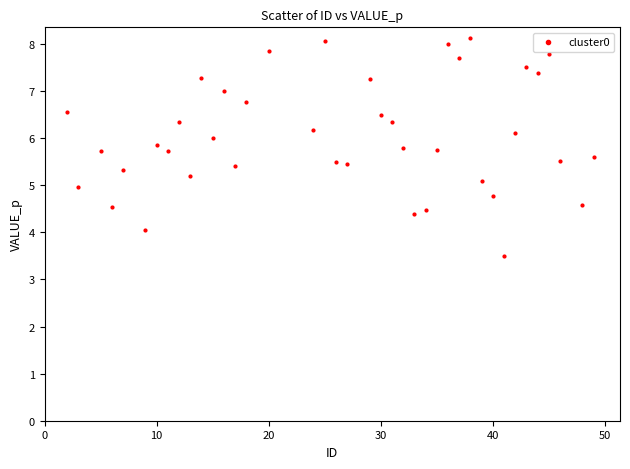

What is the range of Y values (max minus min)?

4.6